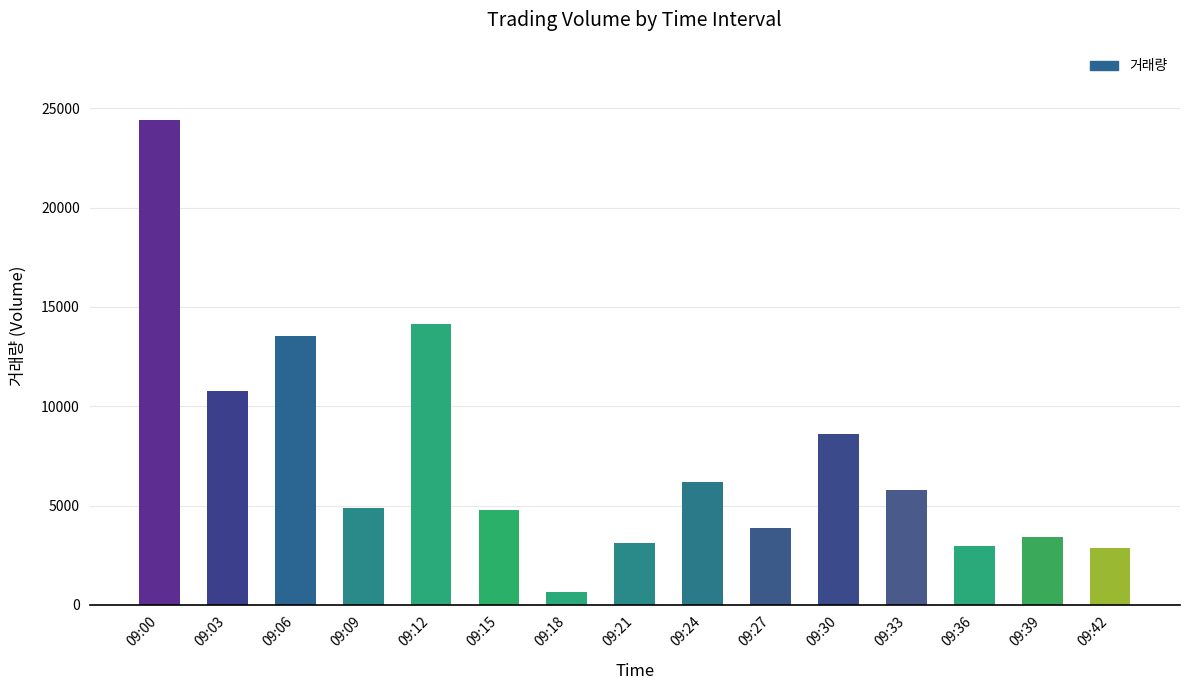

What is the minimum value shown in the chart?

671